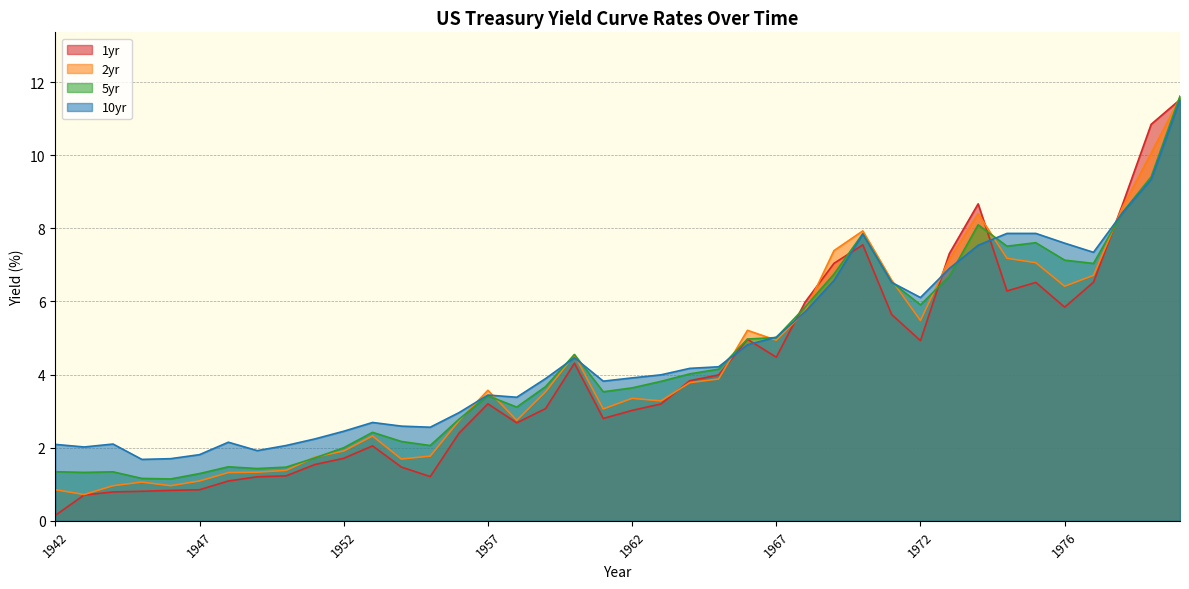

At which category is the sum across all series the highest?

1980